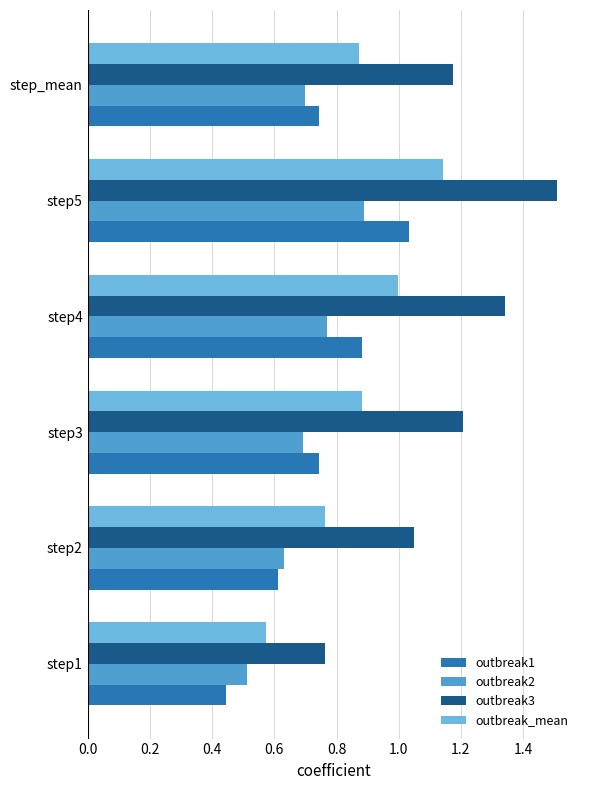

Which series has the widest spread of values?

outbreak3